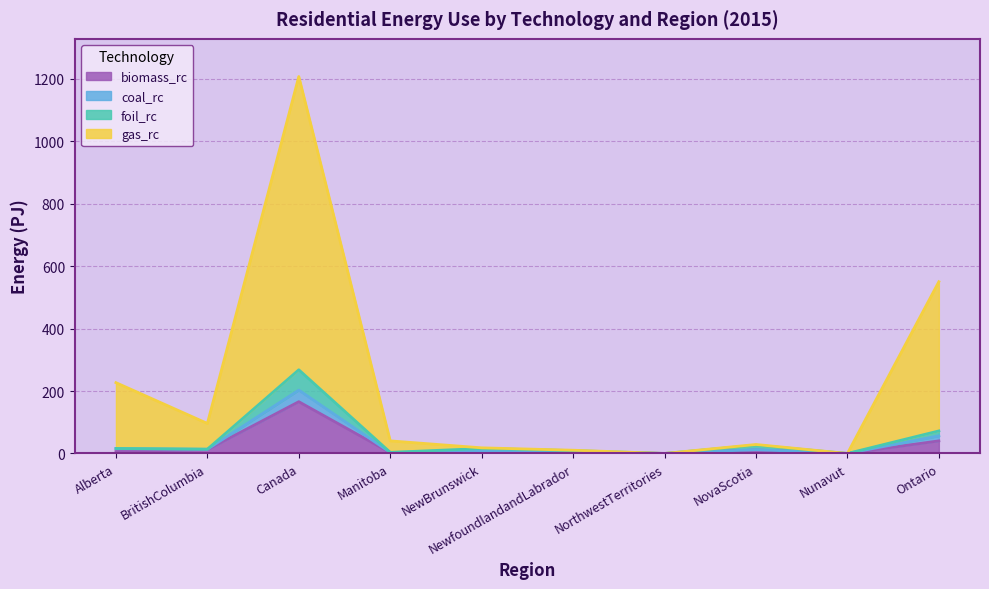

True or false: coal_rc has more than 1 points higher than both neighbors.

True